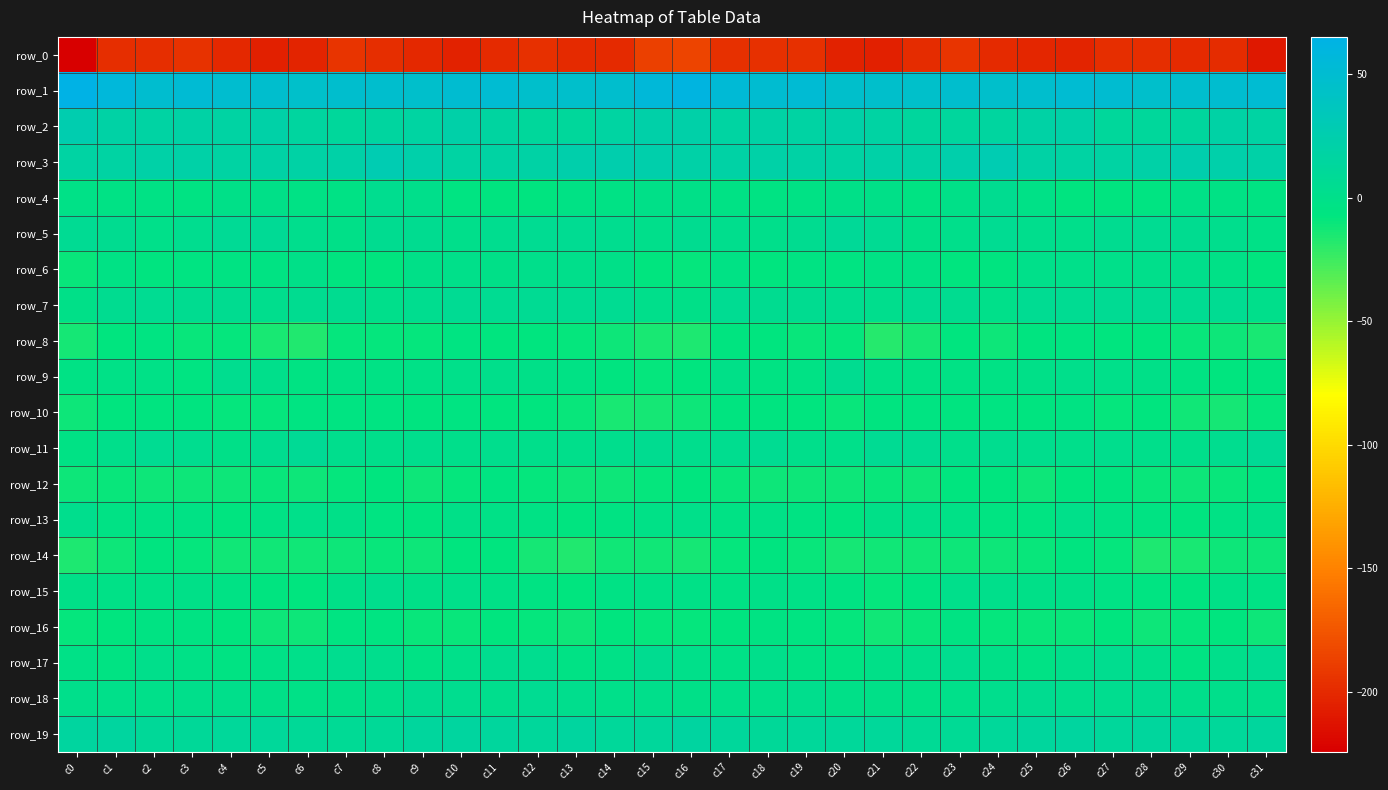

How many data points does each series have?

32